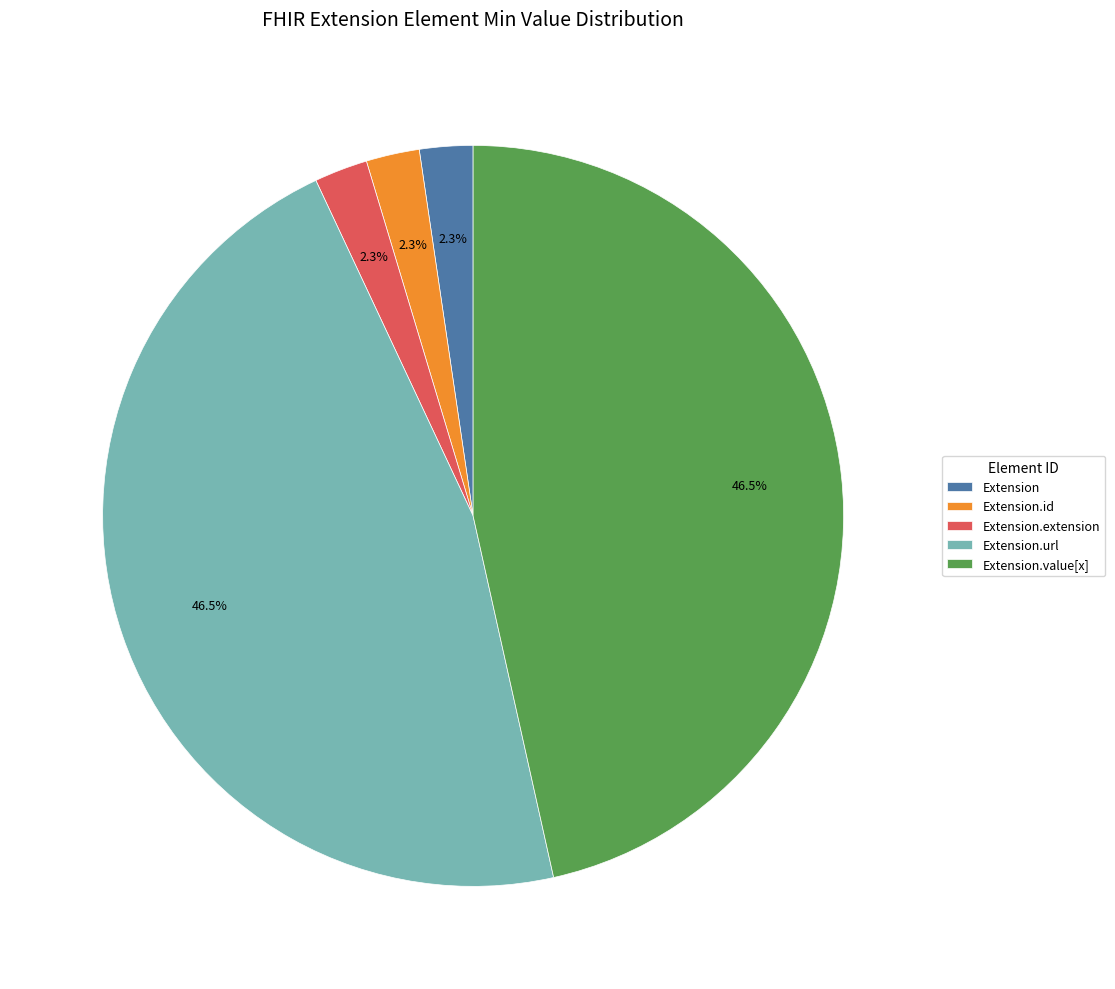

Does any single category account for the majority?

No